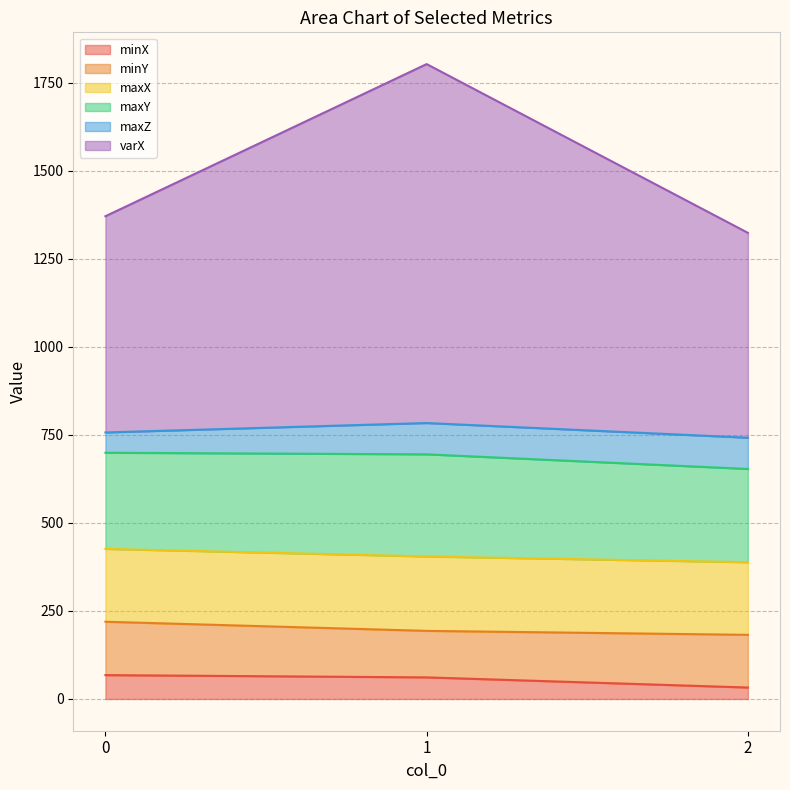

Which category has the lowest value in the maxY series?

2